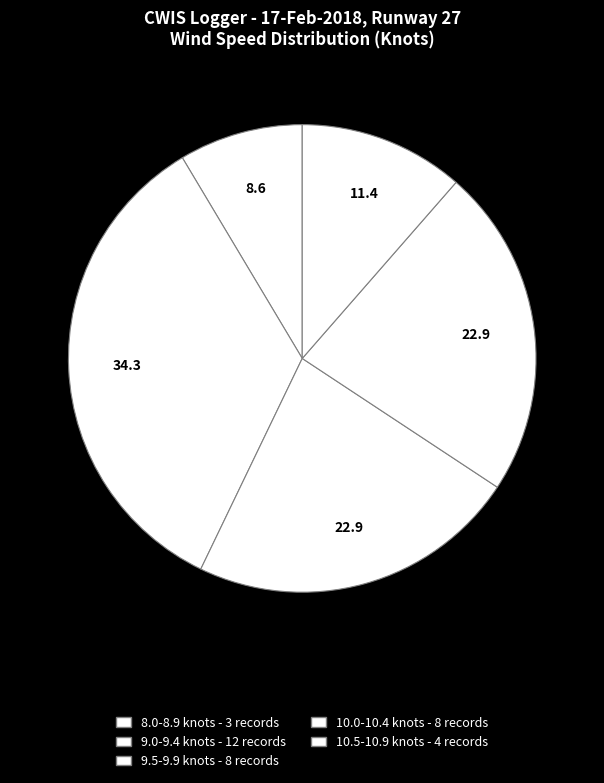

Count the number of slices in the pie.

5